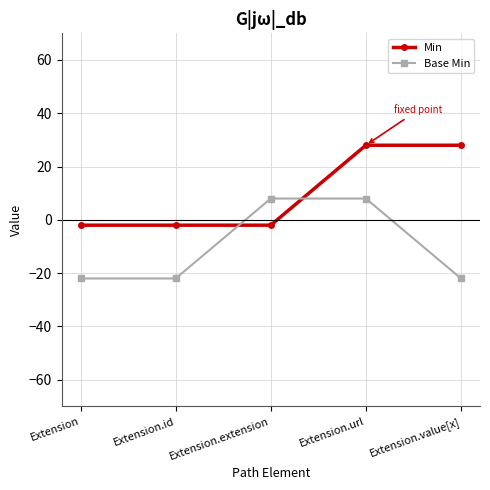

How many distinct data groups are displayed?

2